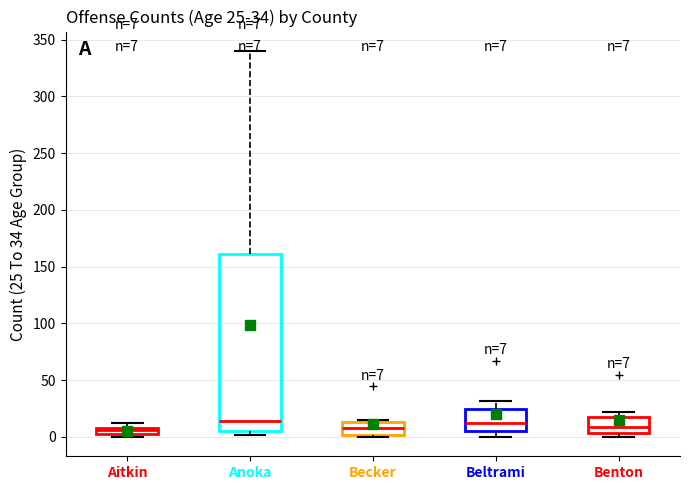

Comparing the boxes themselves (not the whiskers), which one is the tallest?

Anoka